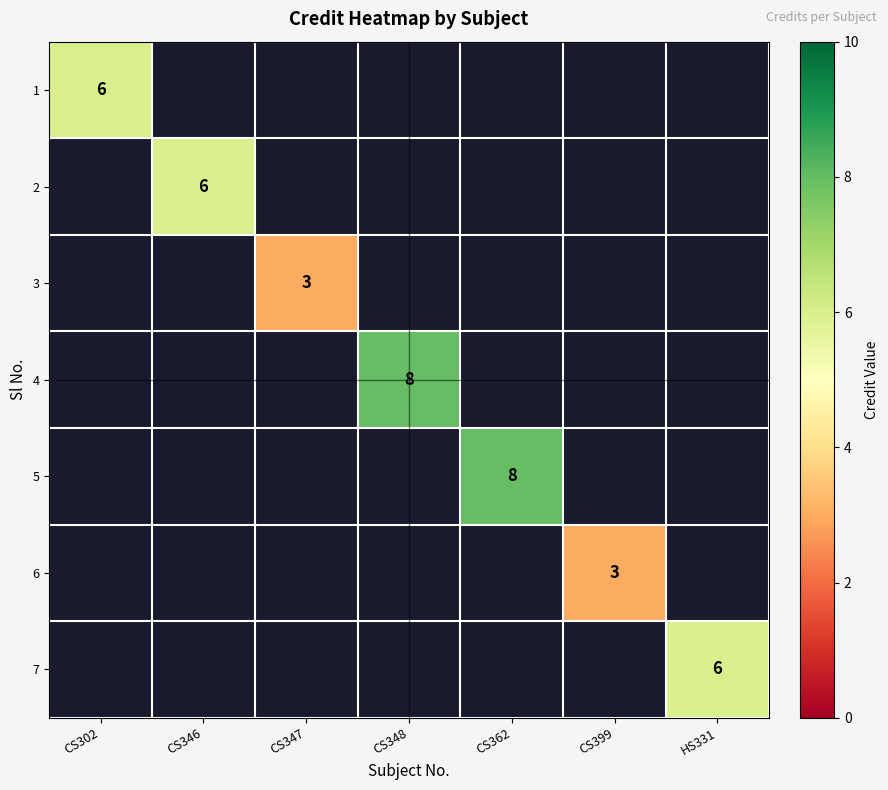

At how many categories does at least one series exceed 3?

5